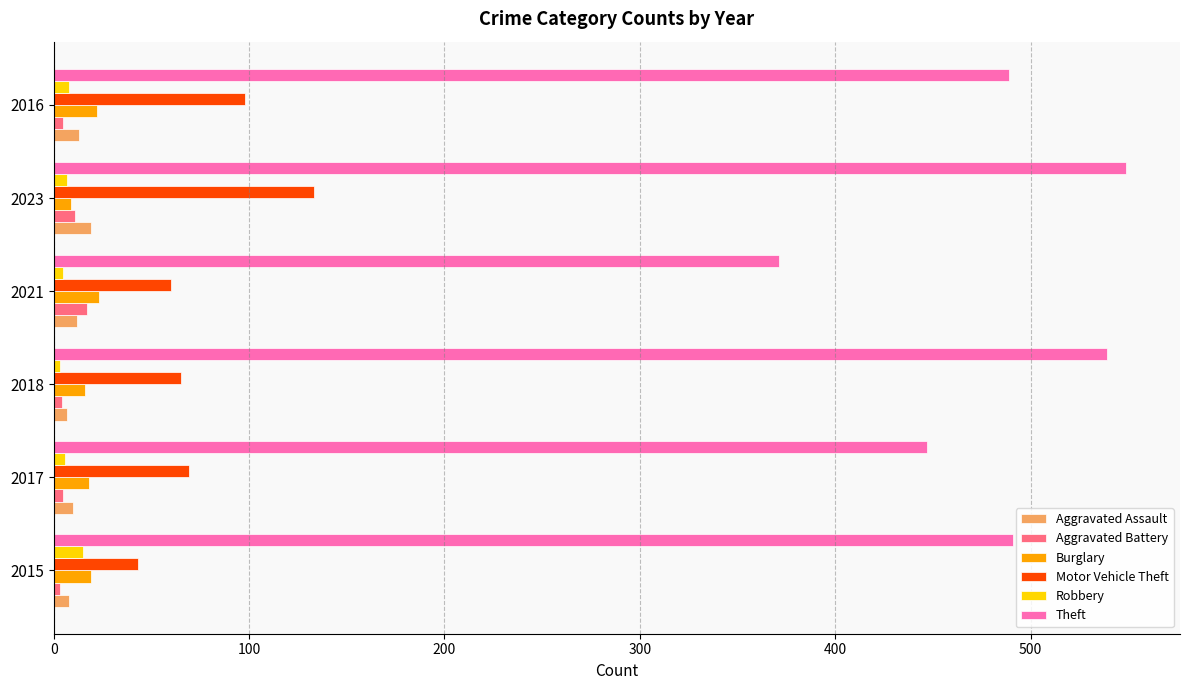

What is the difference between the maximum and minimum values in the Motor Vehicle Theft series?

90